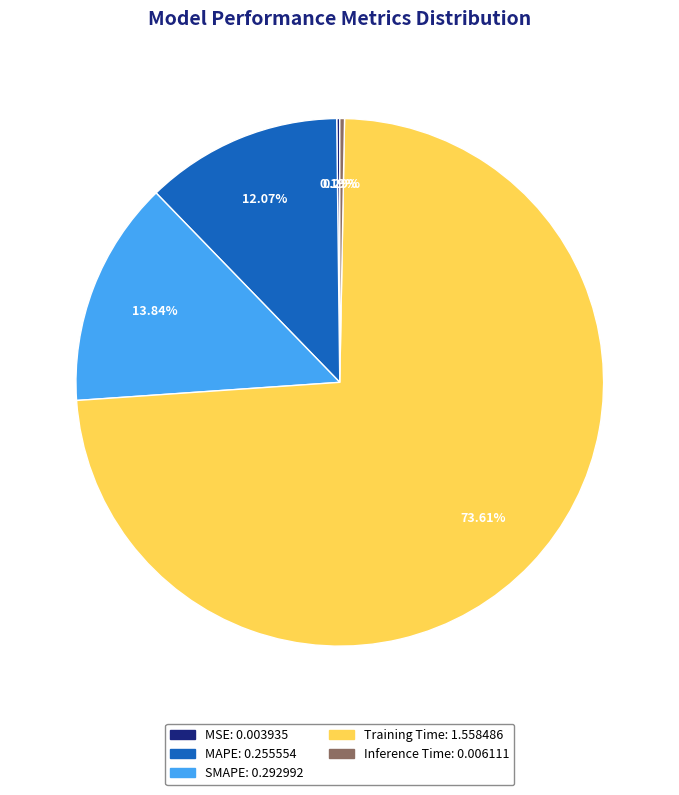

Which has a higher value, SMAPE or Training Time?

Training Time